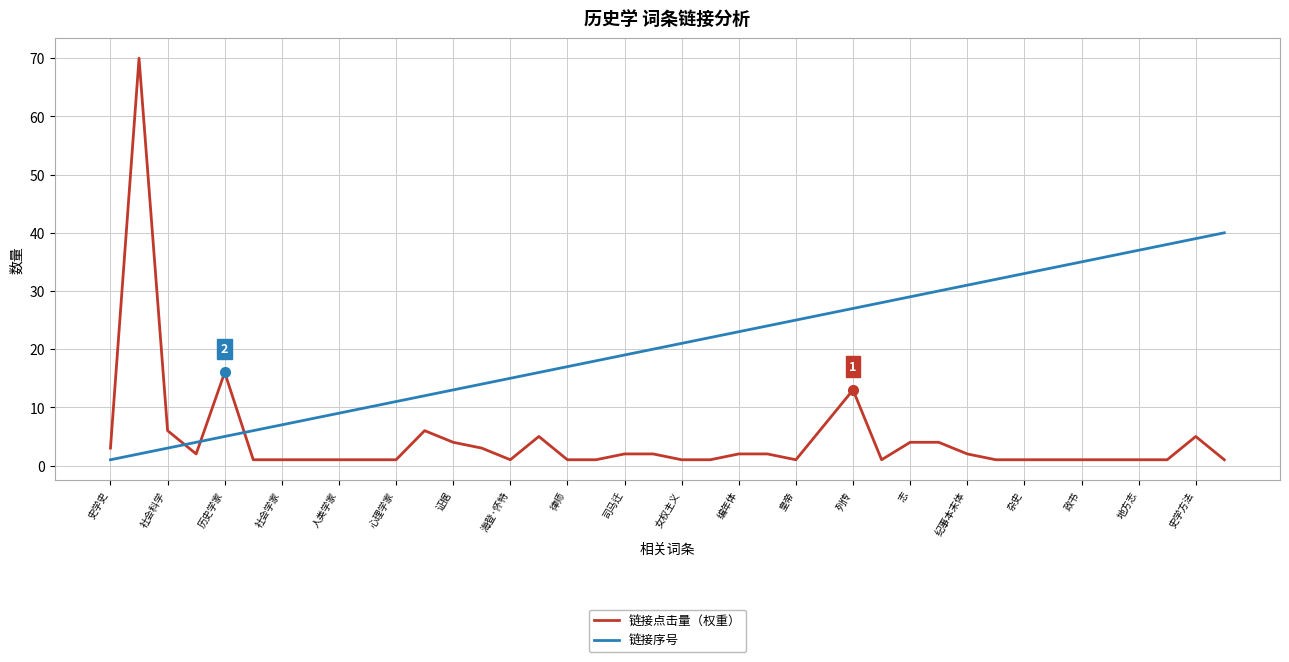

Rank the series by their maximum value, from lowest to highest.

链接序号, 链接点击量（权重）